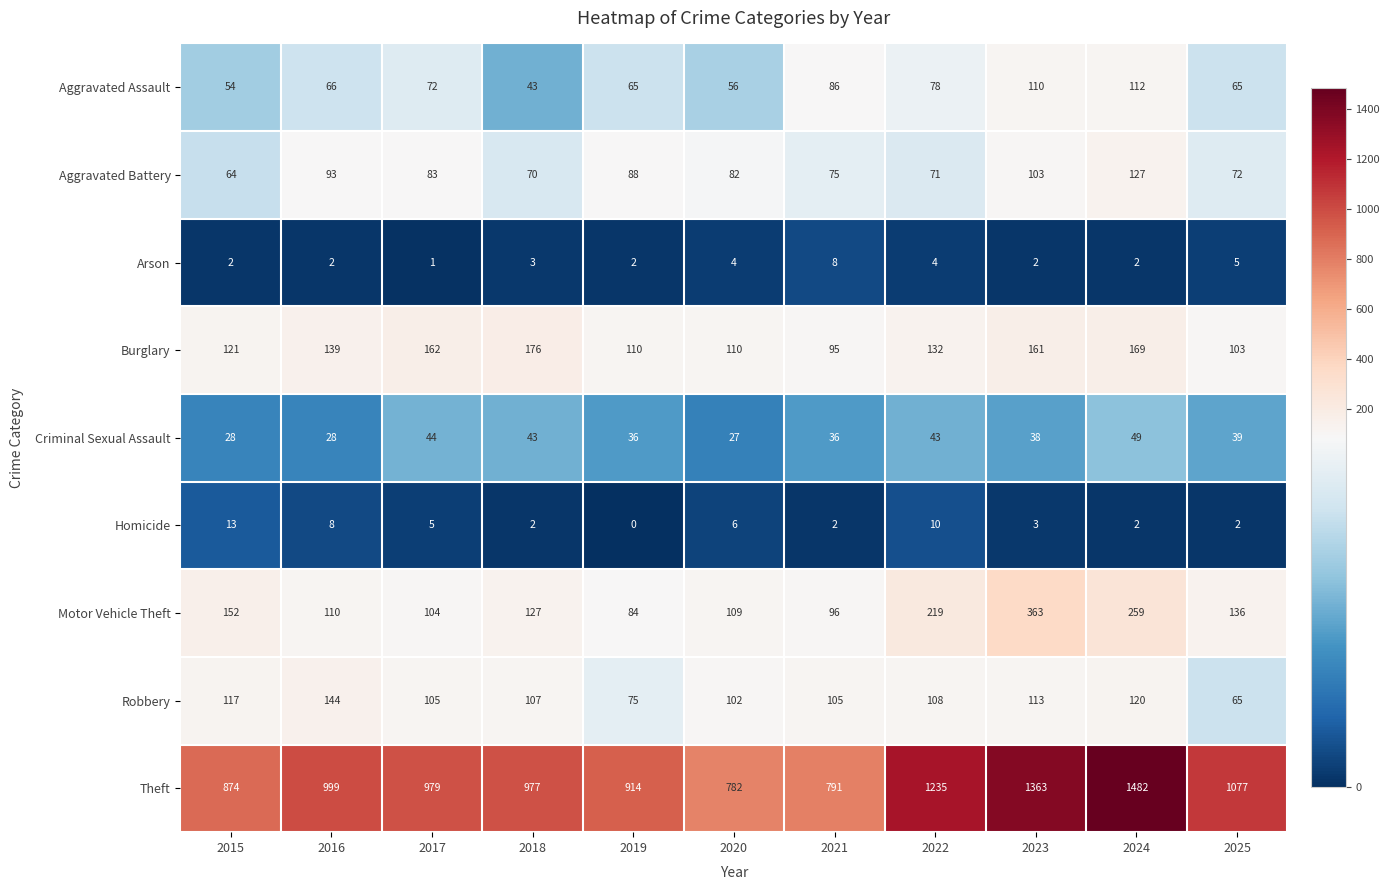

What is the sum of the Homicide values at 2023 and 2016?

11